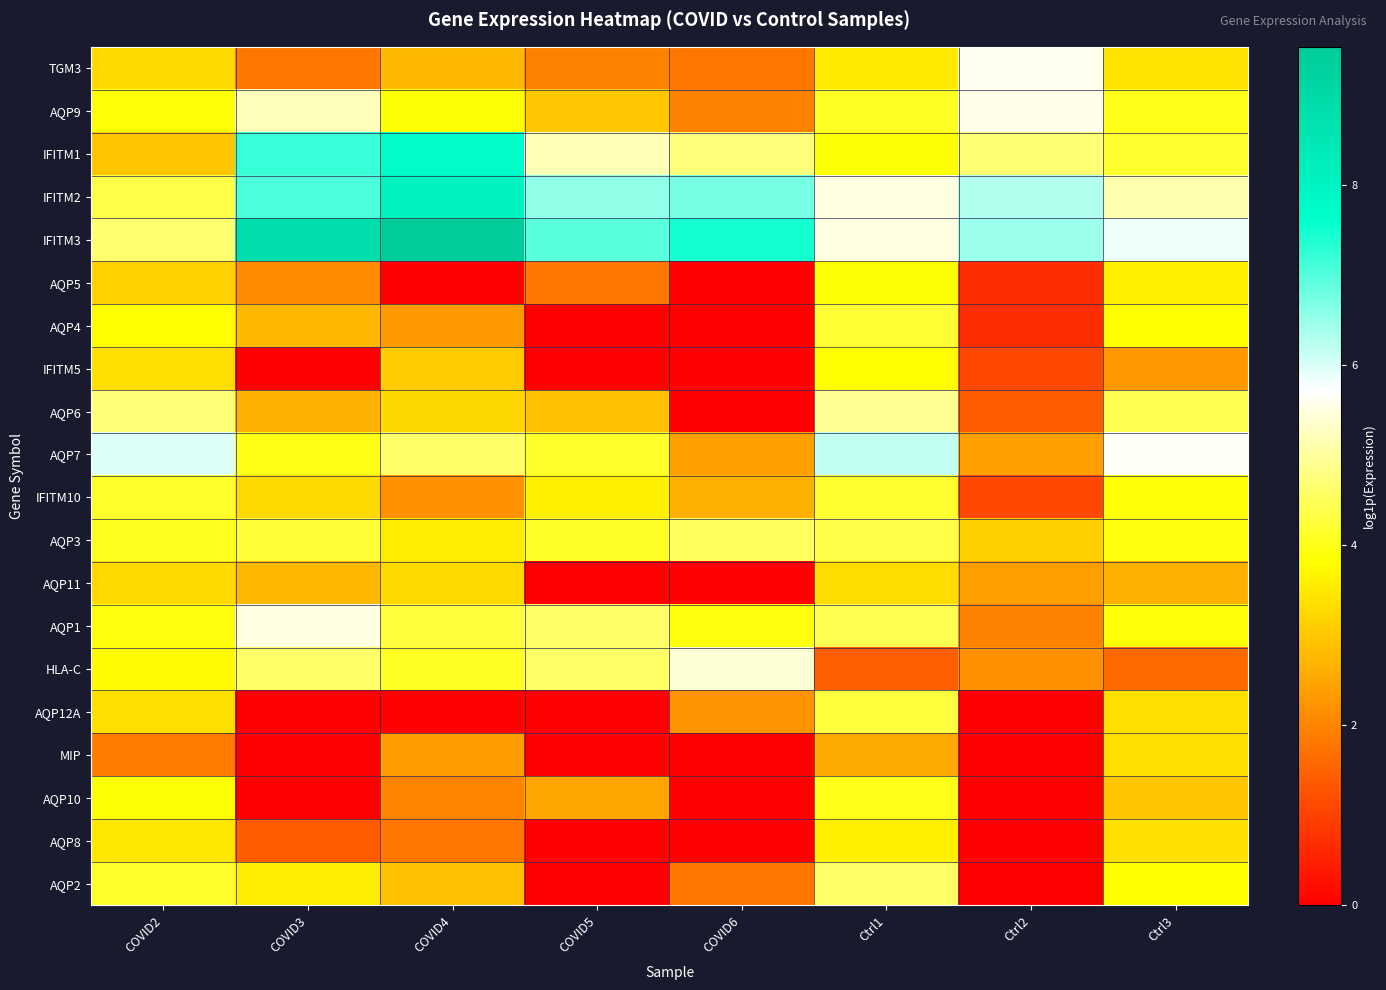

Between COVID5 and COVID3, which is larger?

COVID5